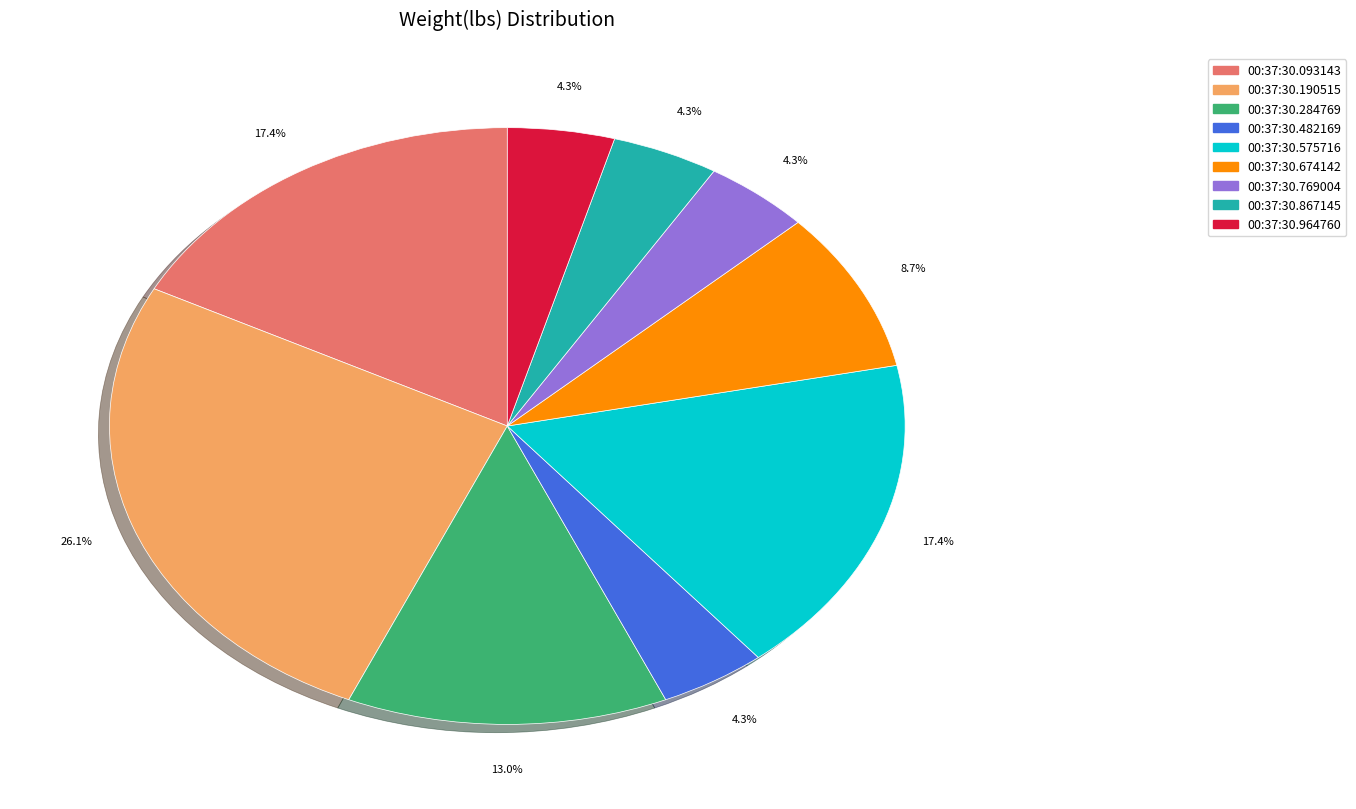

Is there a majority slice in this chart?

No